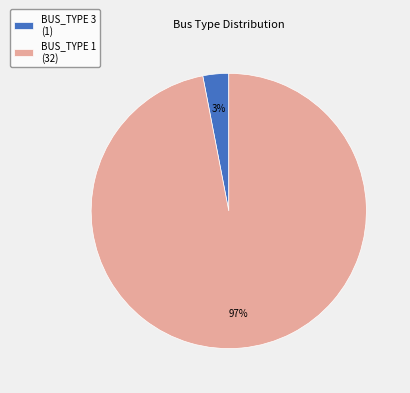

The BUS_TYPE 1 slice represents 97% of the pie. True or false?

True